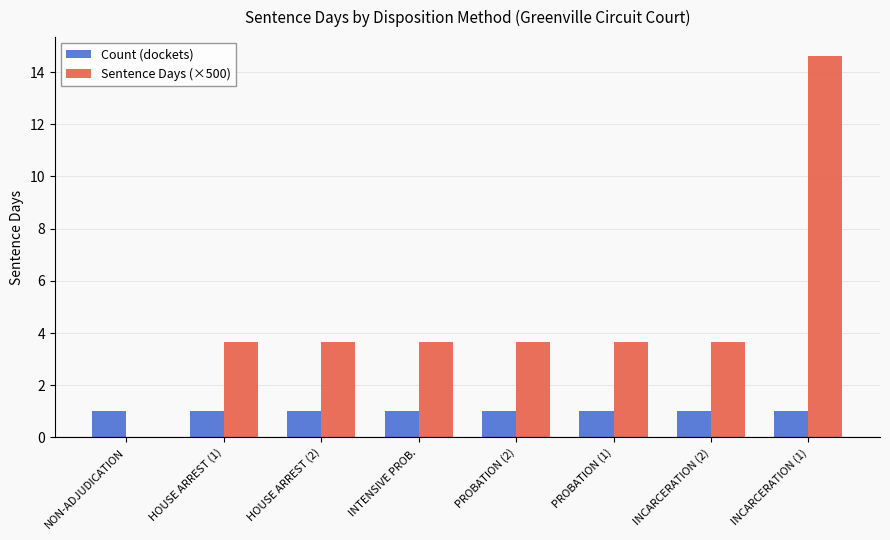

Between NON-ADJUDICATION and INCARCERATION (2), which series saw the biggest shift?

Sentence Days (×500)